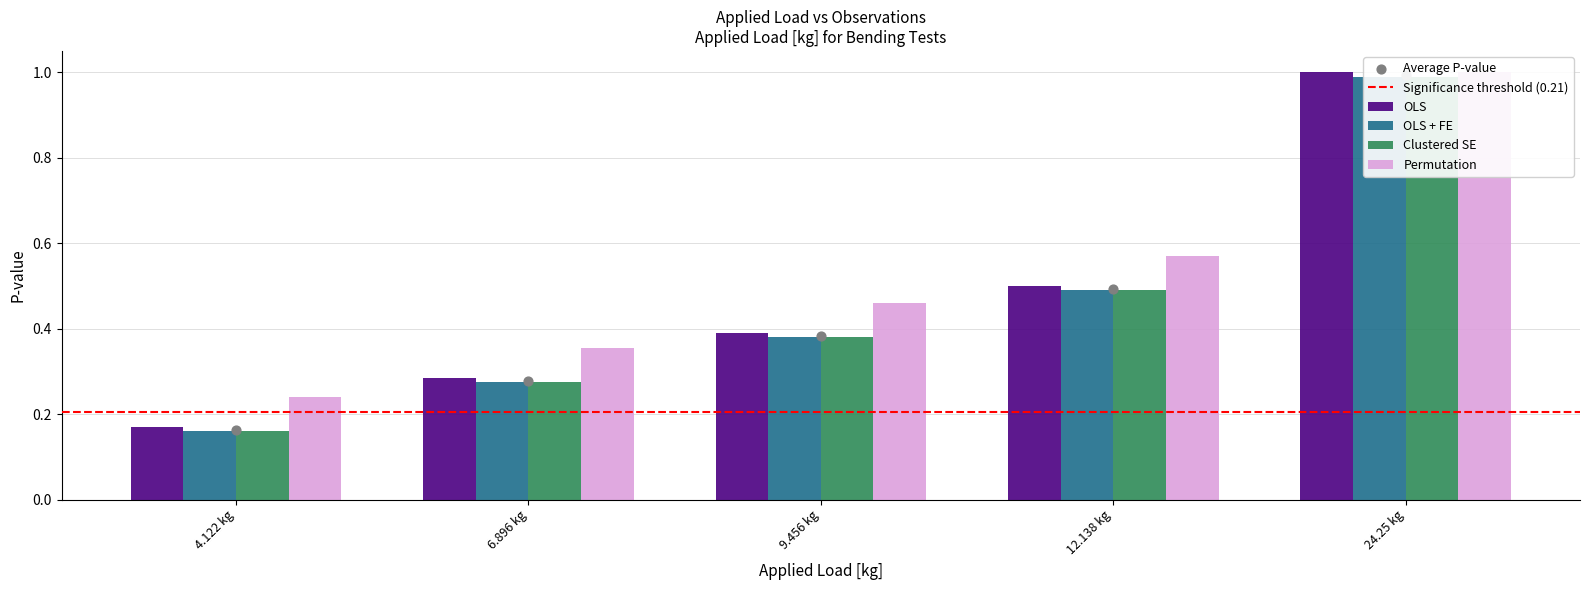

At how many categories does at least one series exceed 0?

5